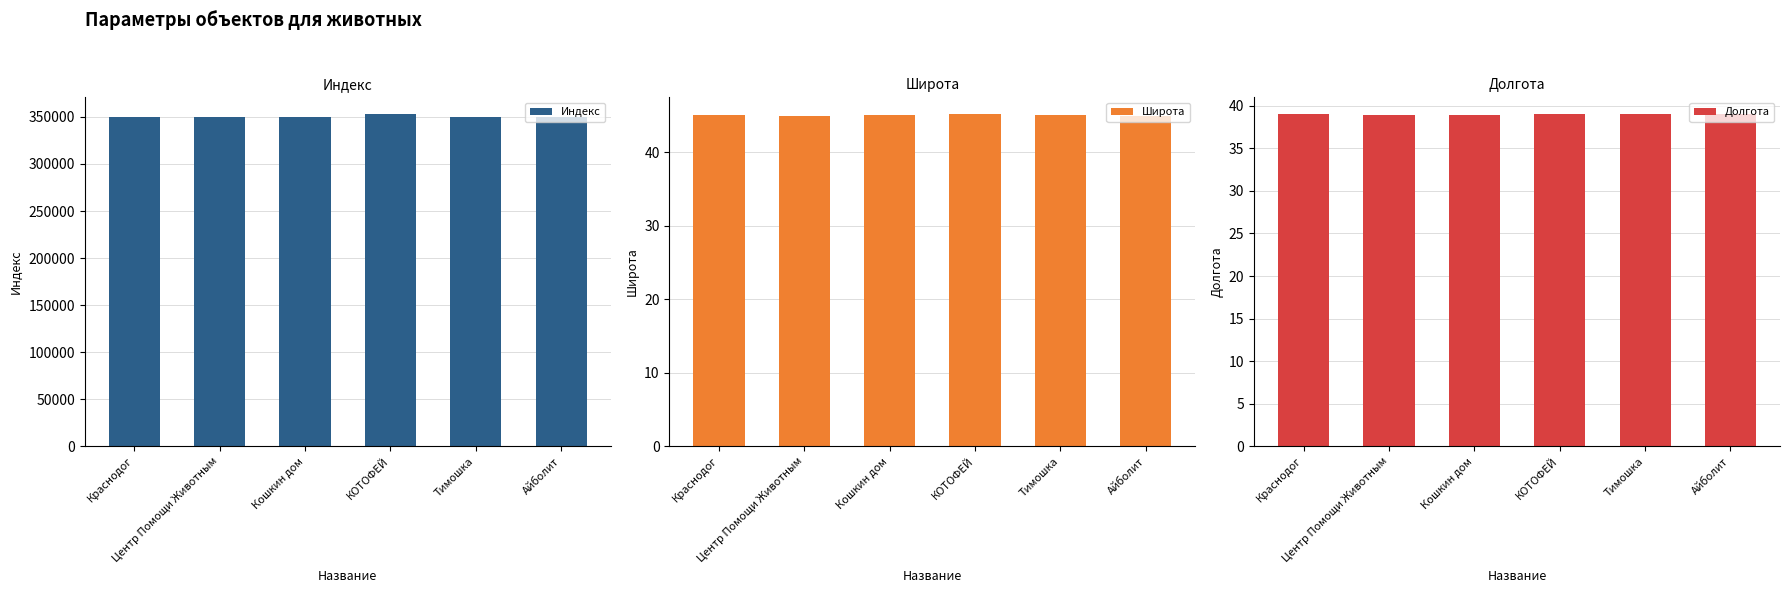

At Центр Помощи Животным, list the series in order from smallest to largest.

Долгота, Широта, Индекс